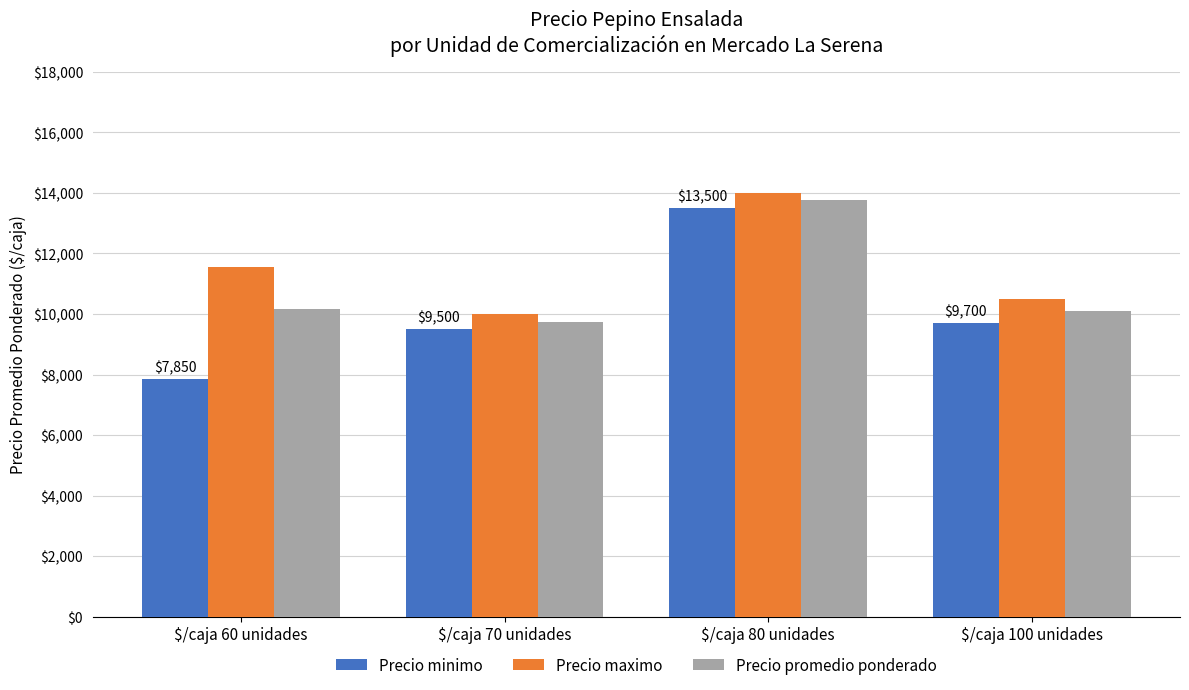

What is the smallest value displayed?

7850